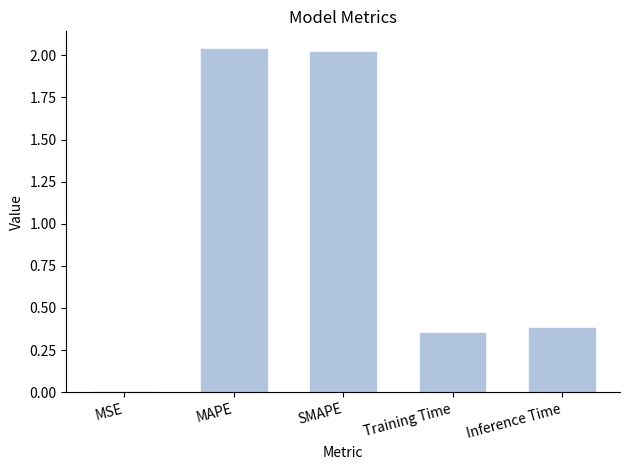

The chart shows a value of 0.6 at Inference Time. True or false?

False